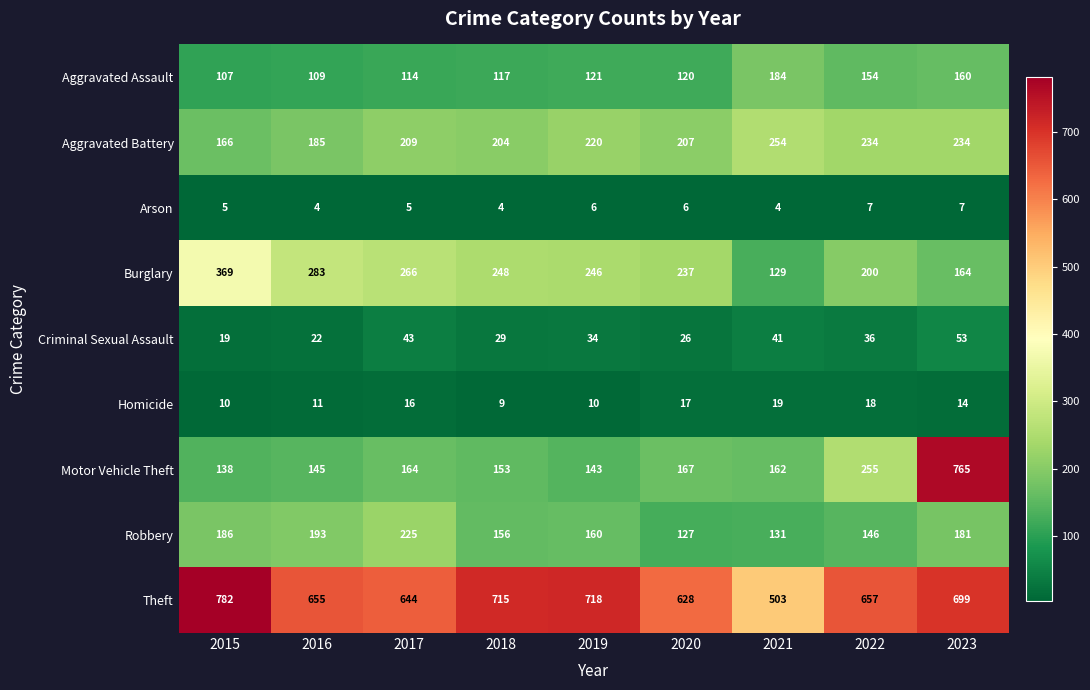

Which series has the widest spread of values?

Motor Vehicle Theft